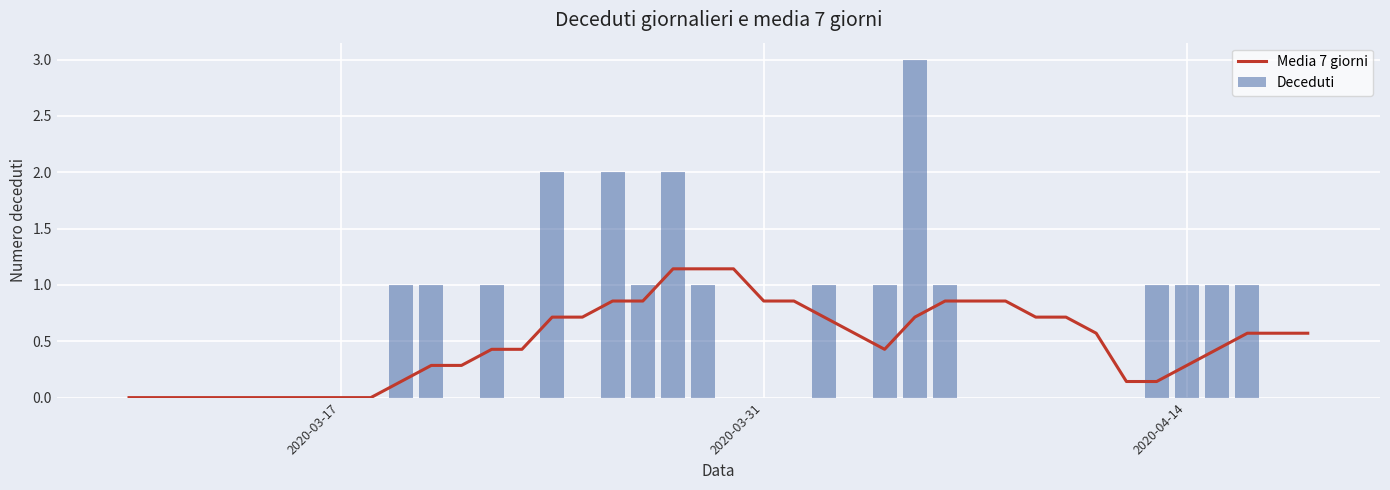

What is the sum of all Deceduti values?

21